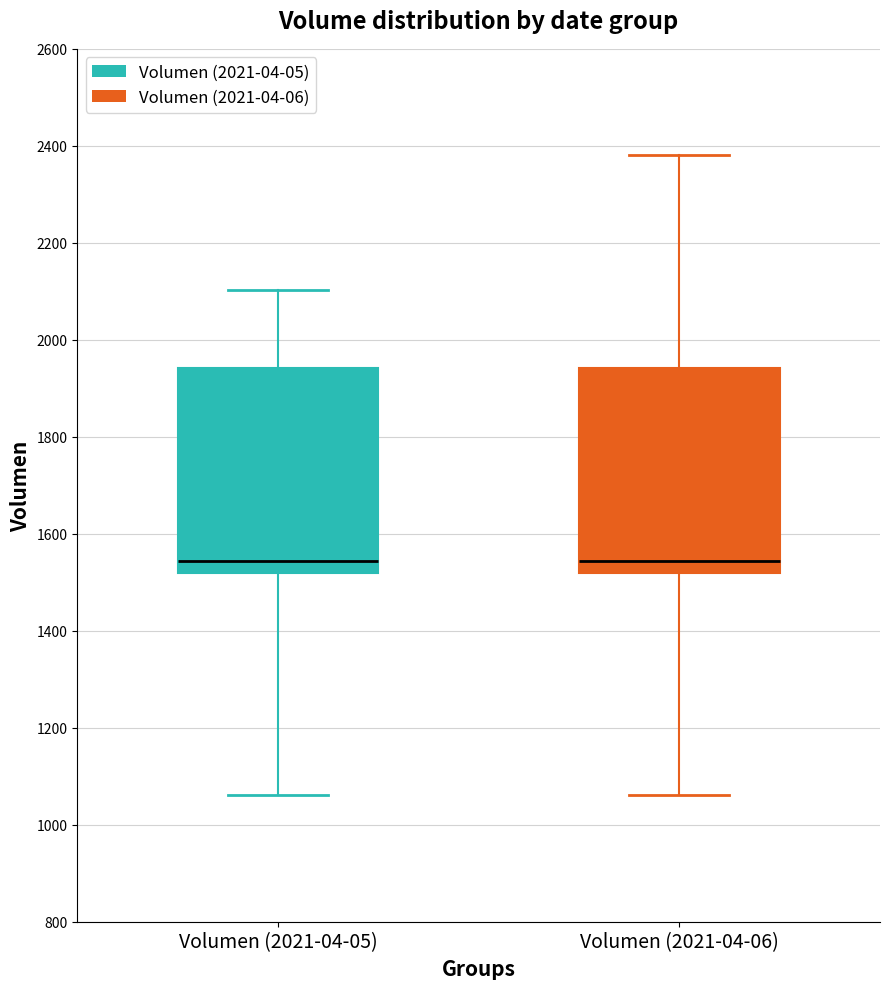

Where is the lower edge of the box for Volumen (2021-04-05) on the y-axis? The values are not printed on the chart, so give them approximately, as read against the axis.

1520